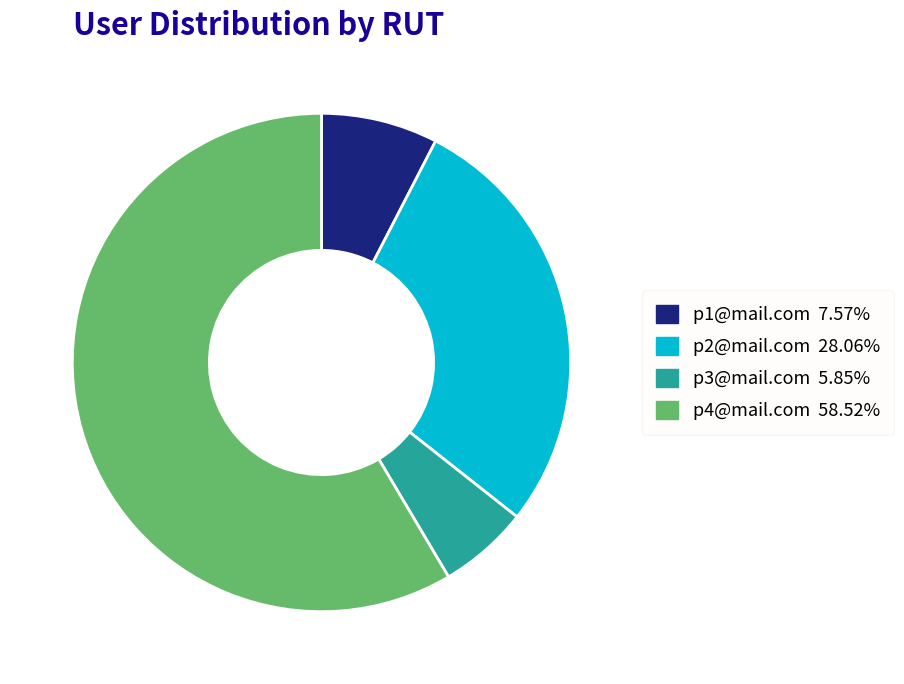

Is there a majority slice in this chart?

Yes